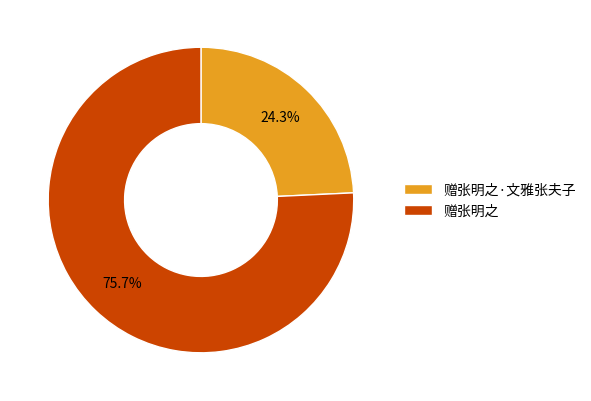

To the nearest percent, what percentage of the pie is 赠张明之·文雅张夫子?

24%